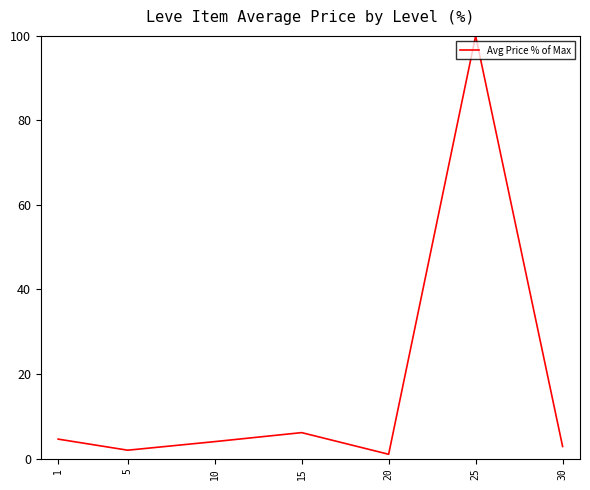

How many interior local valleys (lower than both neighbors) does the data have?

2